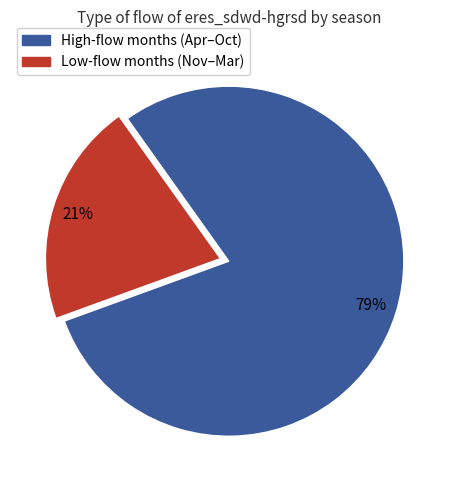

To the nearest percent, what is the average slice percentage?

50%